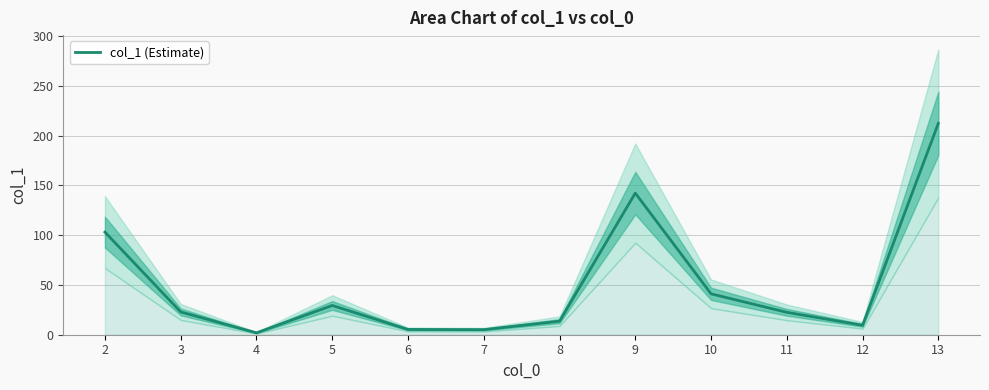

Reading left to right, list all the values displayed in this chart.

2=103.1	3=22.9	4=1.9	5=29.4	6=5.3	7=5.1	8=13.6	9=142.3	10=41.1	11=22.5	12=9.5	13=212.4